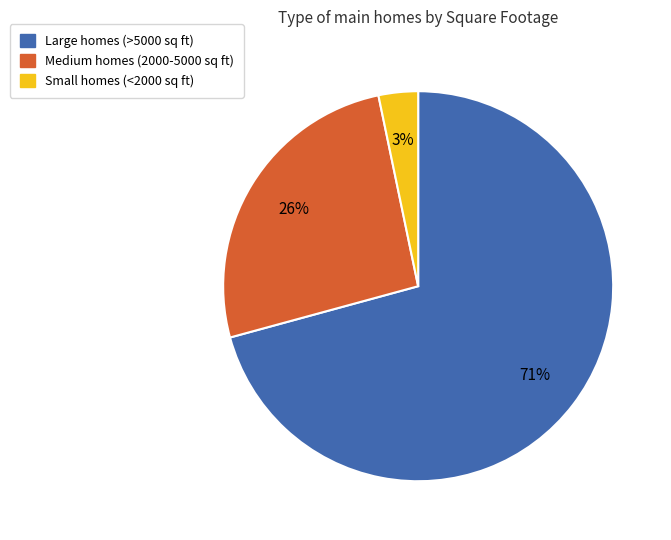

Does any single category account for the majority?

Yes